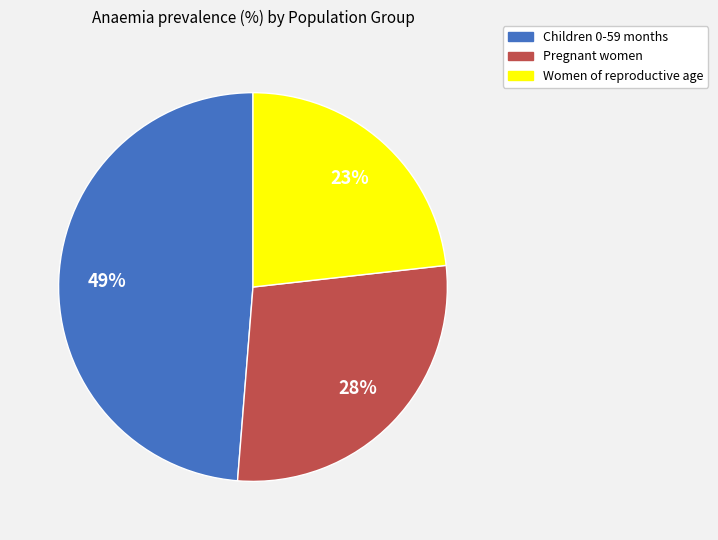

To the nearest percent, what is the difference between the Pregnant women and Women of reproductive age slice percentages?

5%